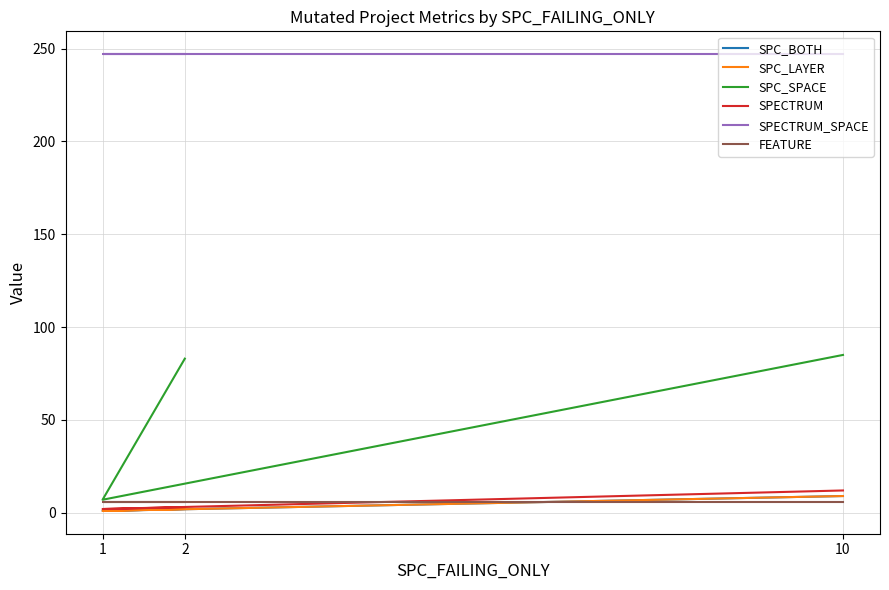

The SPC_BOTH series shows 1 at 2. True or false?

False